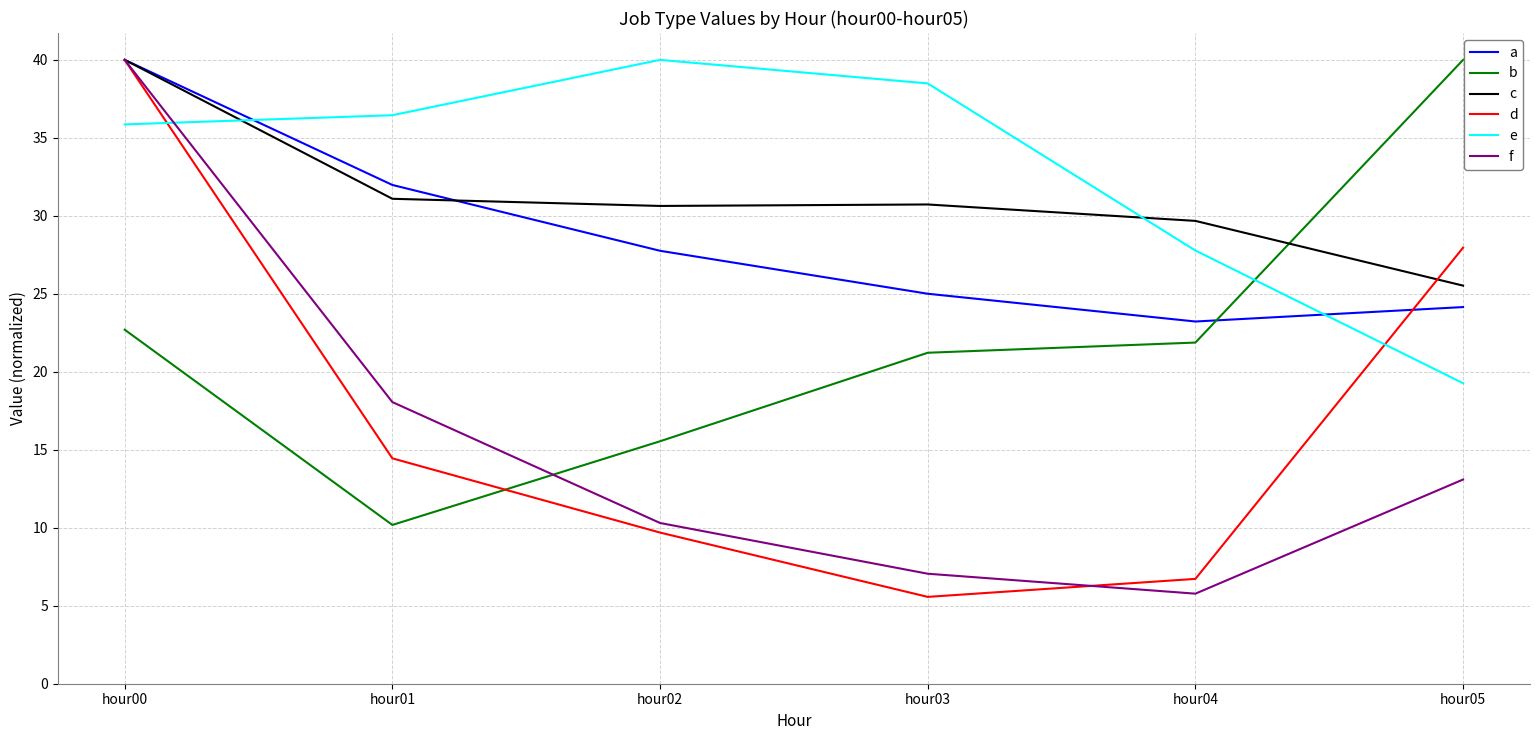

Which category has the lowest value in the b series?

hour01